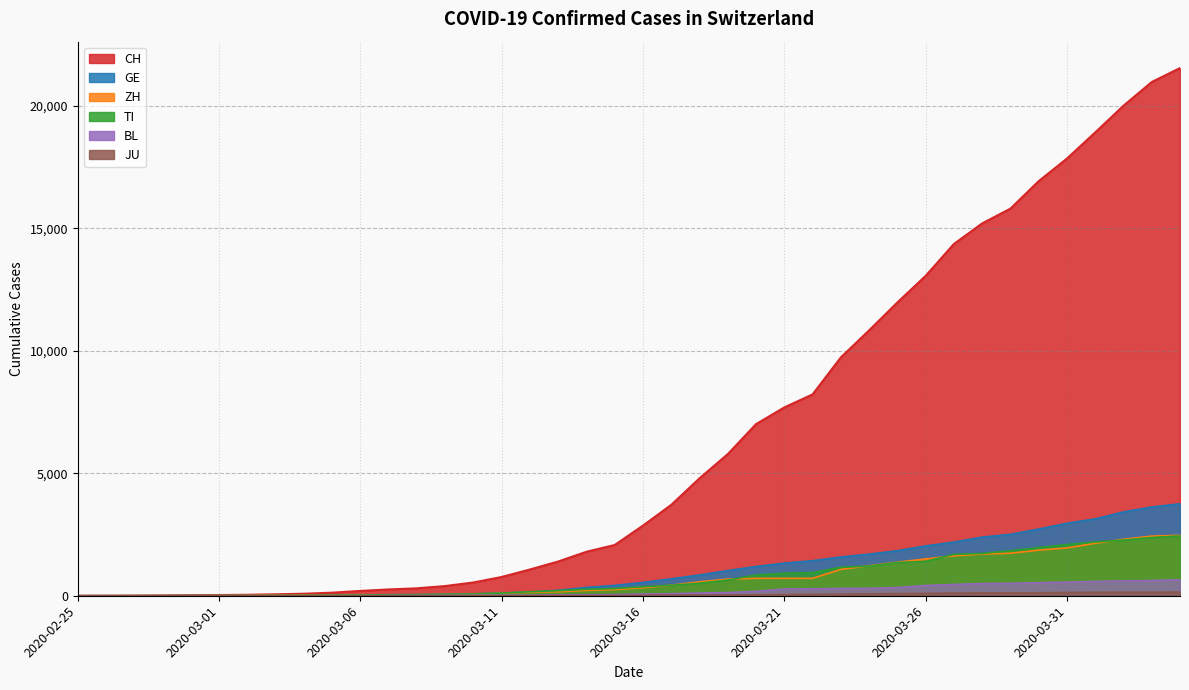

Is it true that TI equals 0 at 2020-02-25?

True